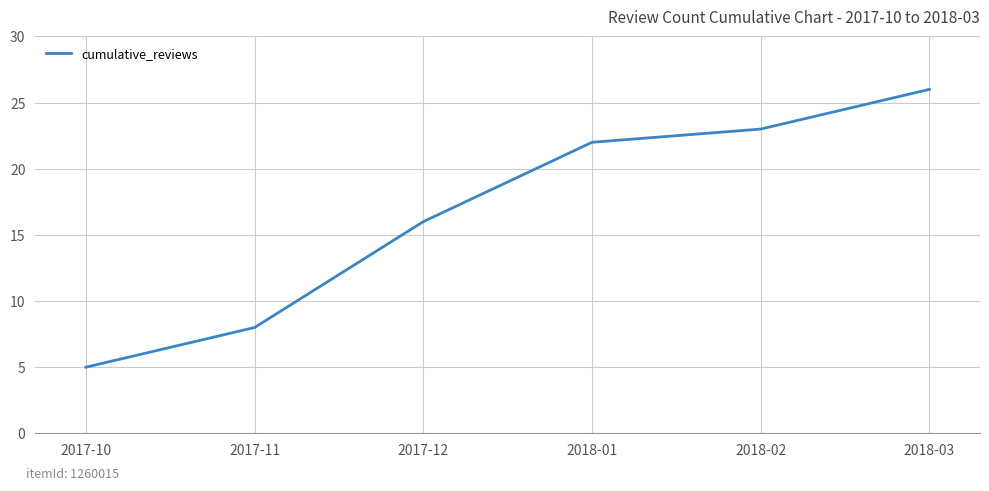

At which category does the chart reach its peak across all series?

2018-03